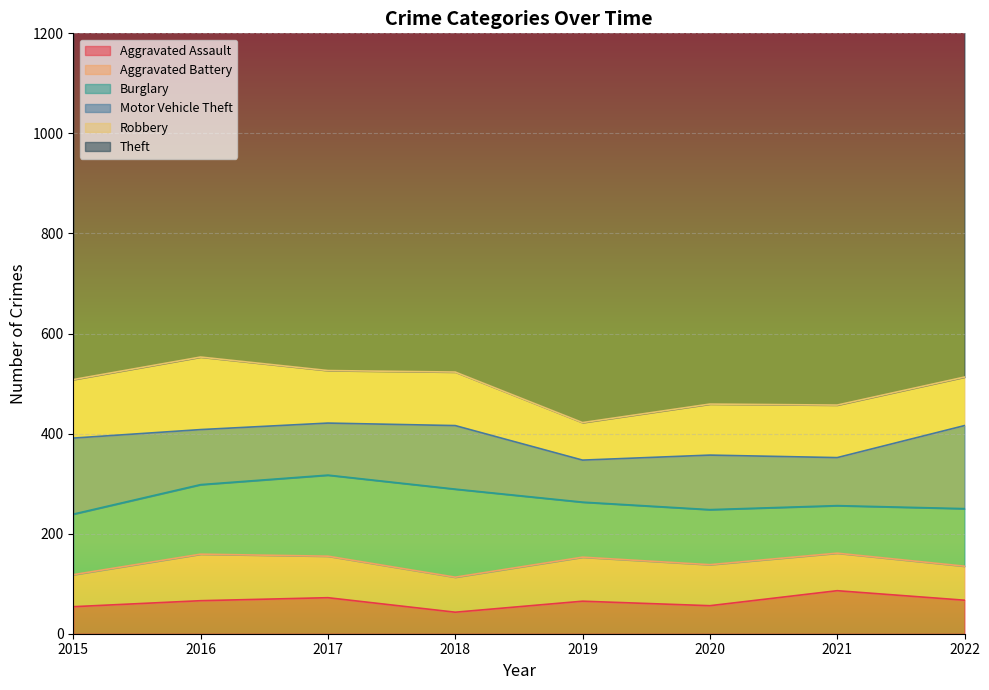

What is the value of the Aggravated Battery point at the 5th from the left?

88